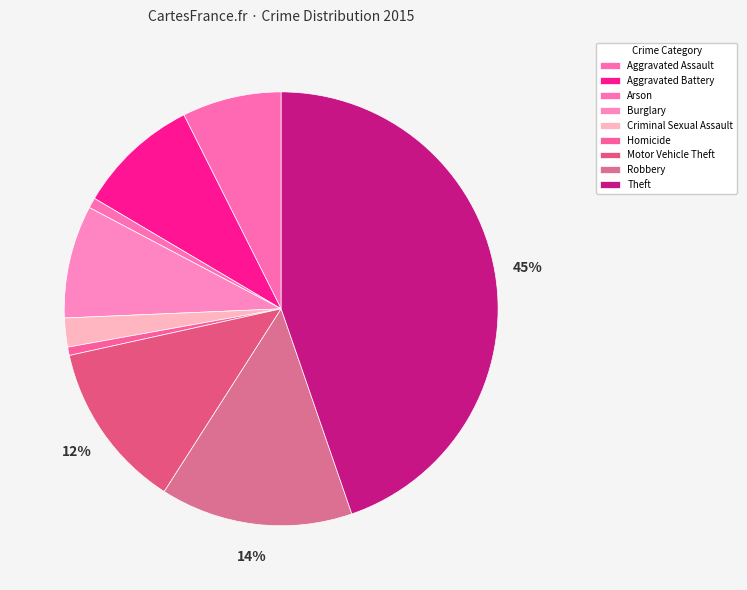

How many slices are in this pie chart?

9